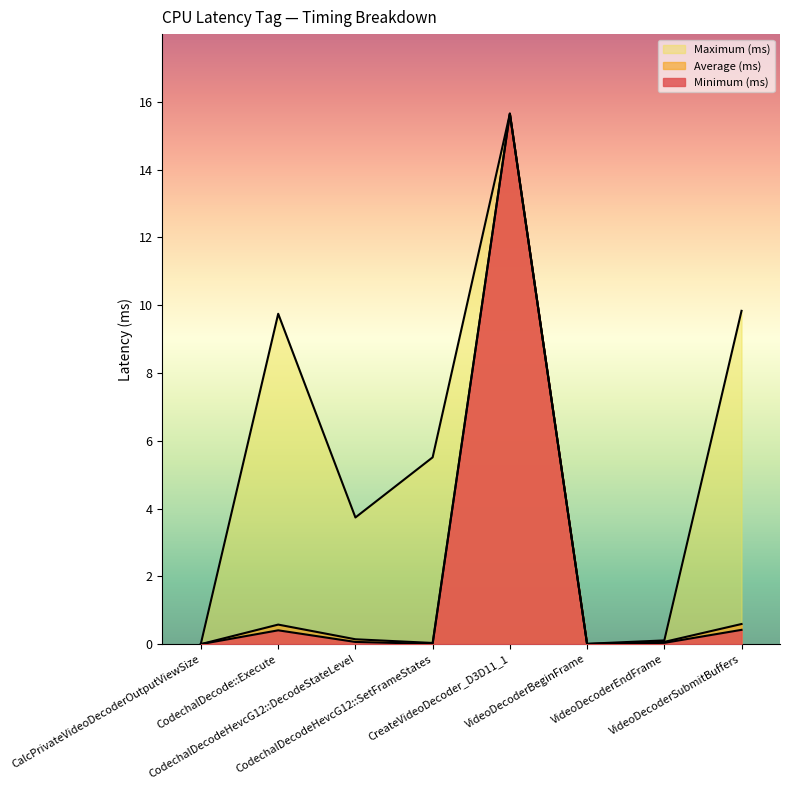

What is the difference between the highest and lowest values at CodechalDecodeHevcG12::DecodeStateLevel?

3.7